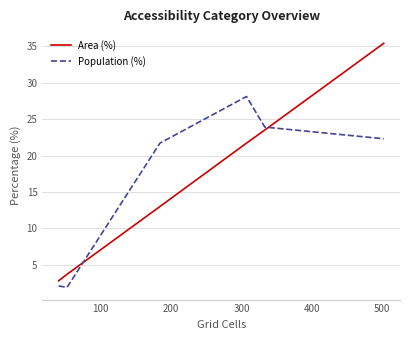

What is the difference between the second highest and second lowest values in the Area (%) series?

19.8